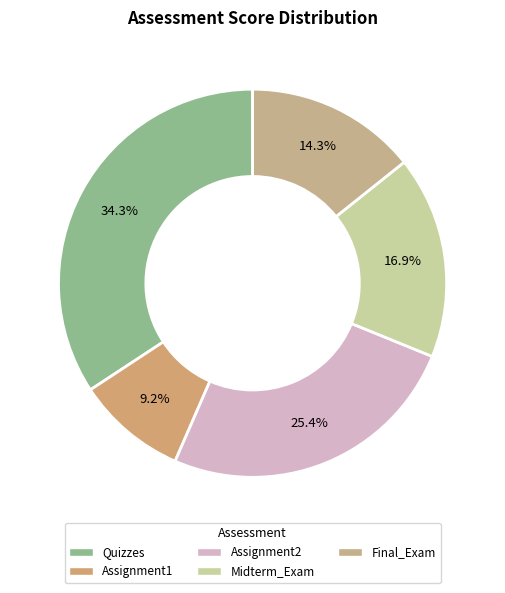

Is the sum of Final_Exam and Assignment2 greater than half?

No